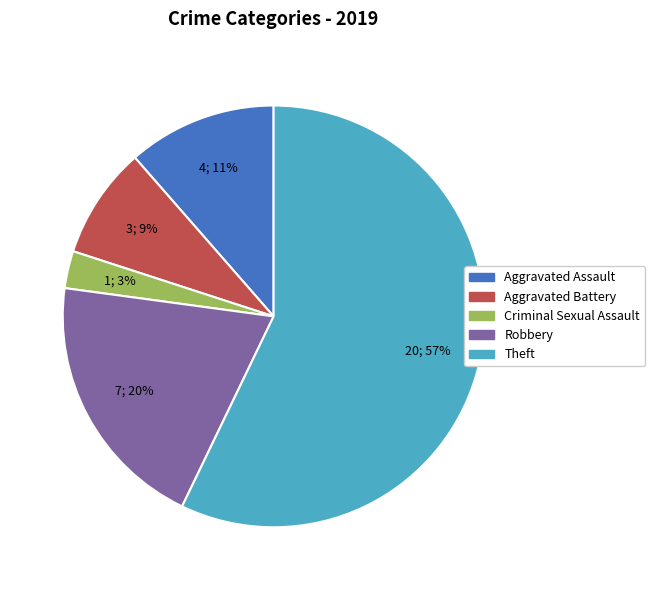

Which slice is the smallest?

Criminal Sexual Assault